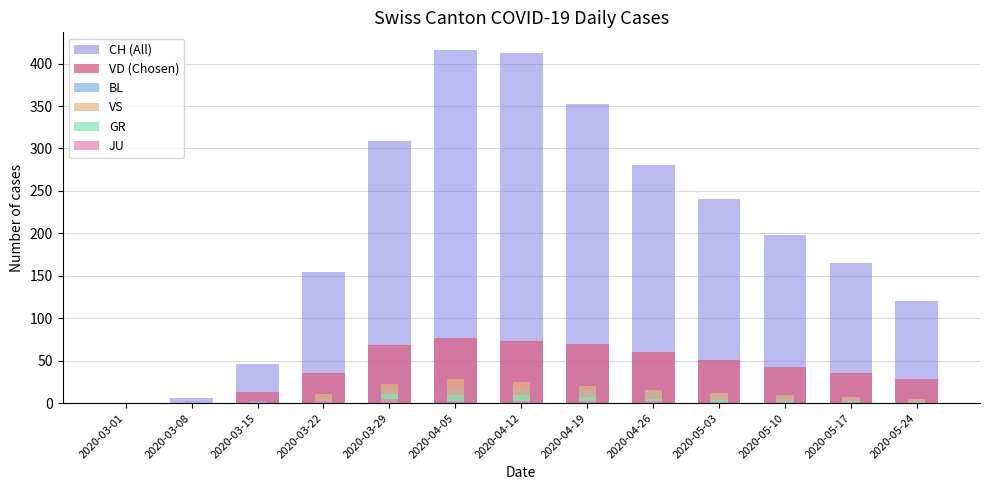

What is the spread (max minus min) of values at 2020-03-22?

153